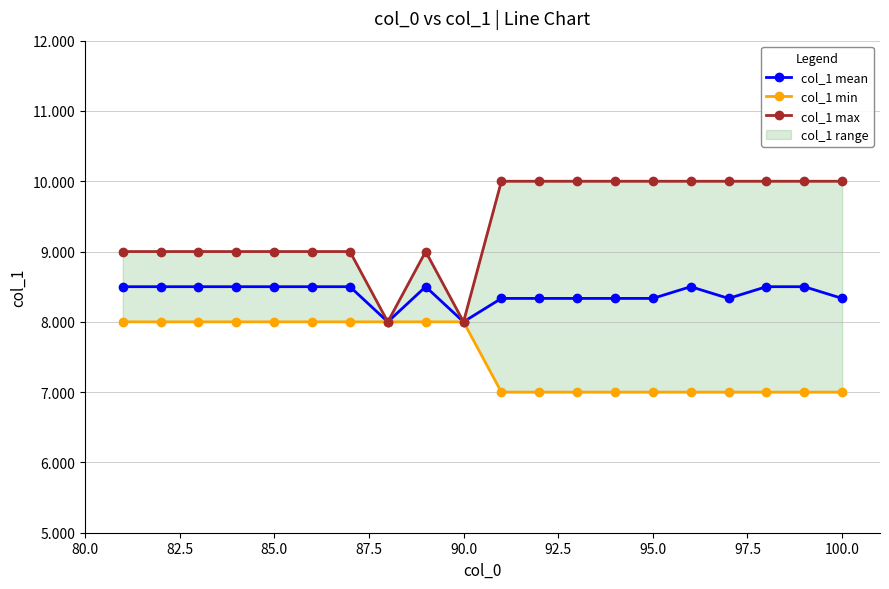

What is the difference between the highest and lowest values at 82.5?

1.0